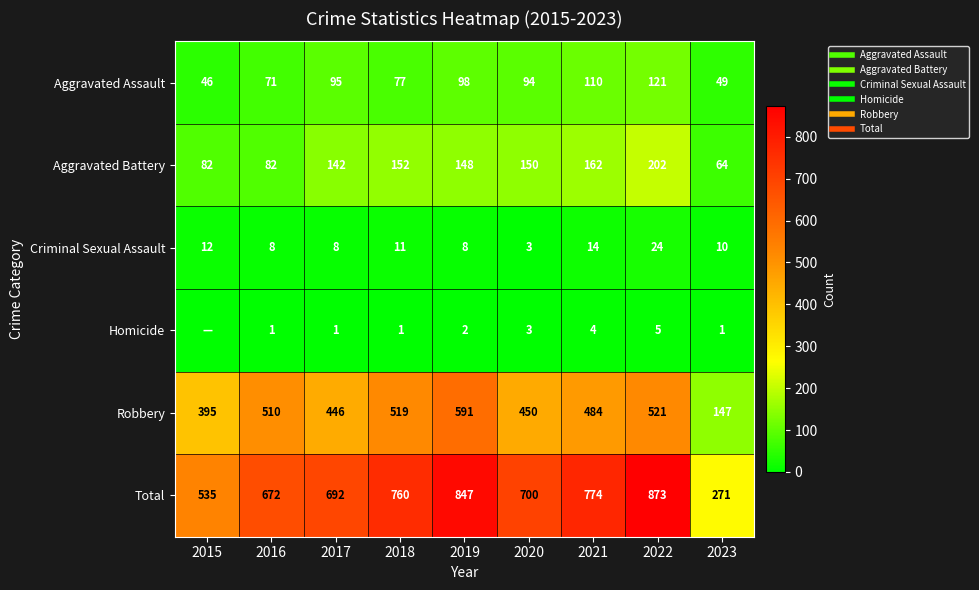

At how many categories does at least one series exceed 612?

7